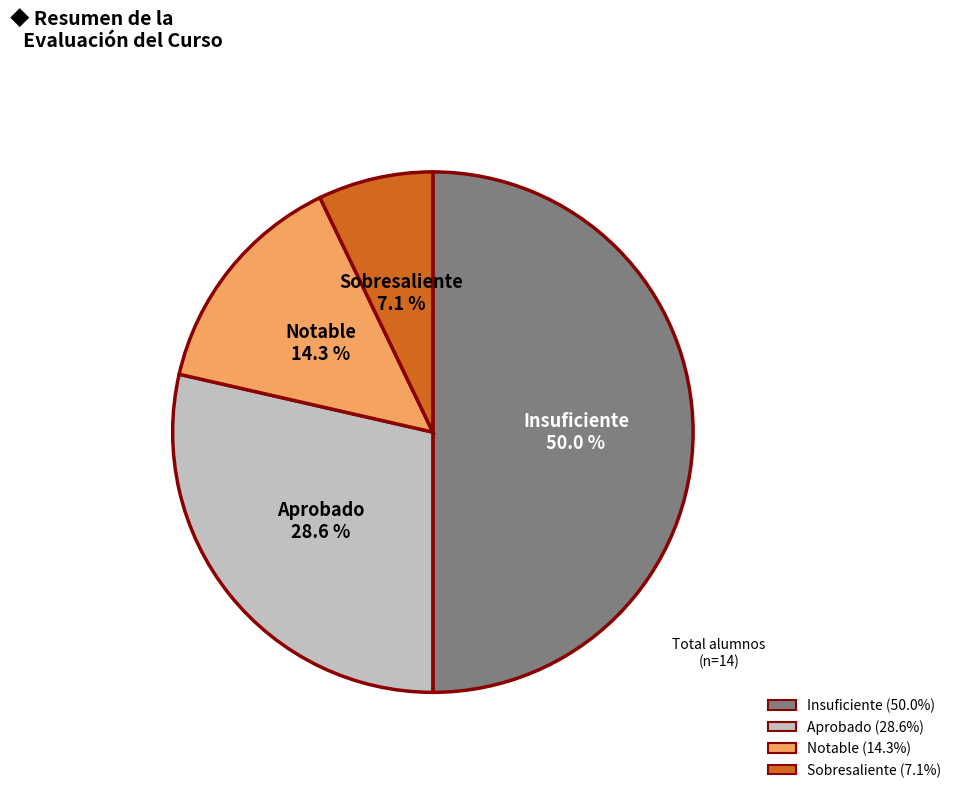

Count the number of slices in the pie.

4